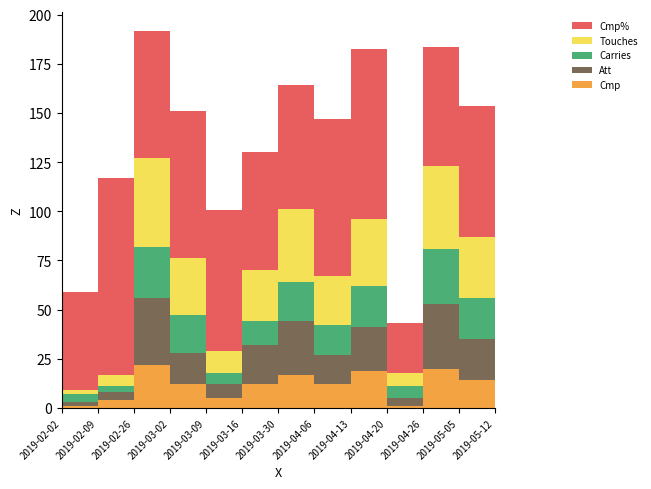

Reading left to right, what are all the values shown in this chart?

Cmp: 1.0	4.0	22.0	12.0	5.0	12.0	17.0	12.0	19.0	1.0	20.0	14.0	10.0
Att: 2.0	4.0	34.0	16.0	7.0	20.0	27.0	15.0	22.0	4.0	33.0	21.0	18.0
Carries: 4.0	3.0	26.0	19.0	6.0	12.0	20.0	15.0	21.0	6.0	28.0	21.0	13.0
Touches: 2.0	6.0	45.0	29.0	11.0	26.0	37.0	25.0	34.0	7.0	42.0	31.0	25.0
Cmp%: 50.0	100.0	64.7	75.0	71.4	60.0	63.0	80.0	86.4	25.0	60.6	66.7	55.6